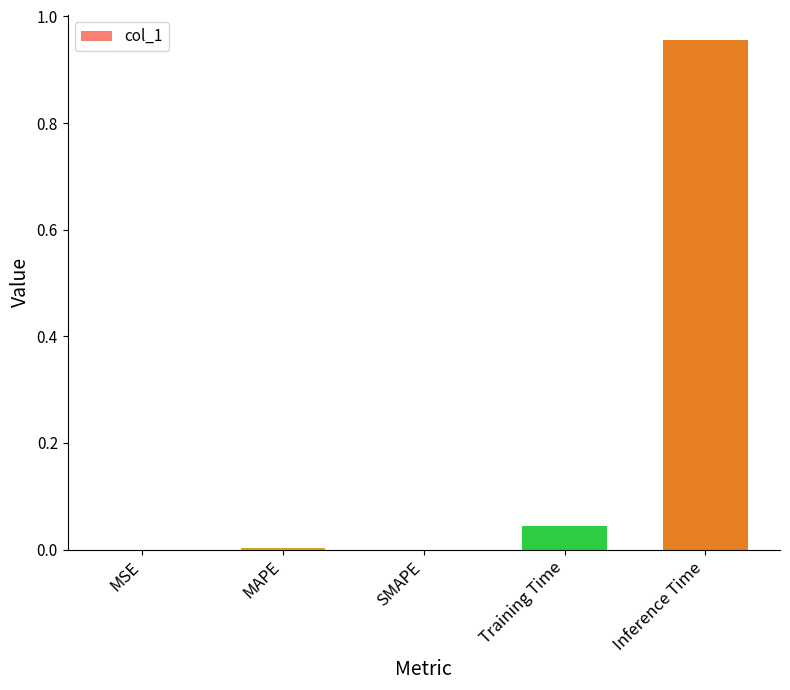

The value at SMAPE is 0.0. True or false?

True